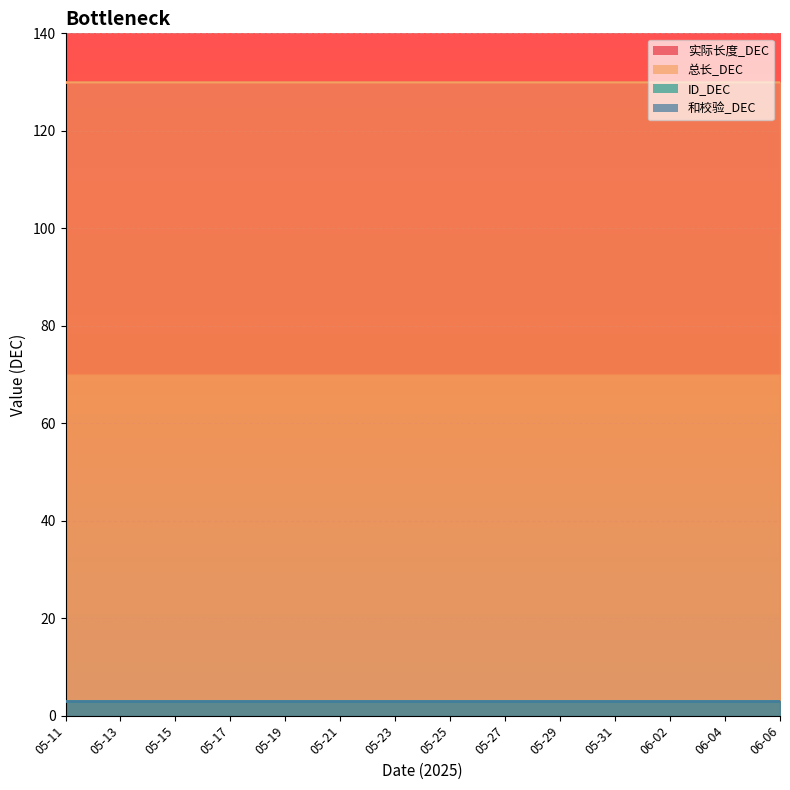

Is the value of ID_DEC at 06-02 greater than the value of 总长_DEC at 06-01?

No